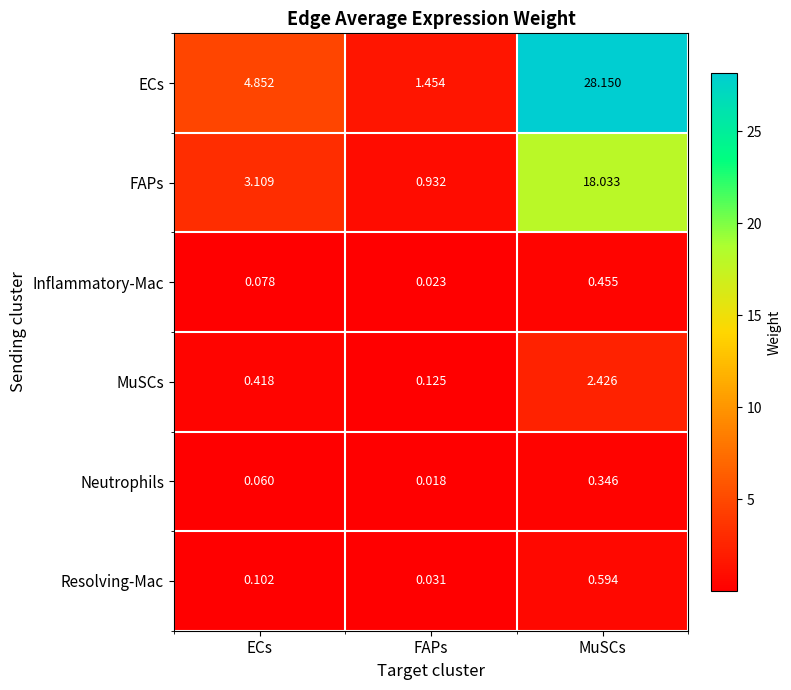

Between ECs and FAPs, which series saw the biggest shift?

ECs